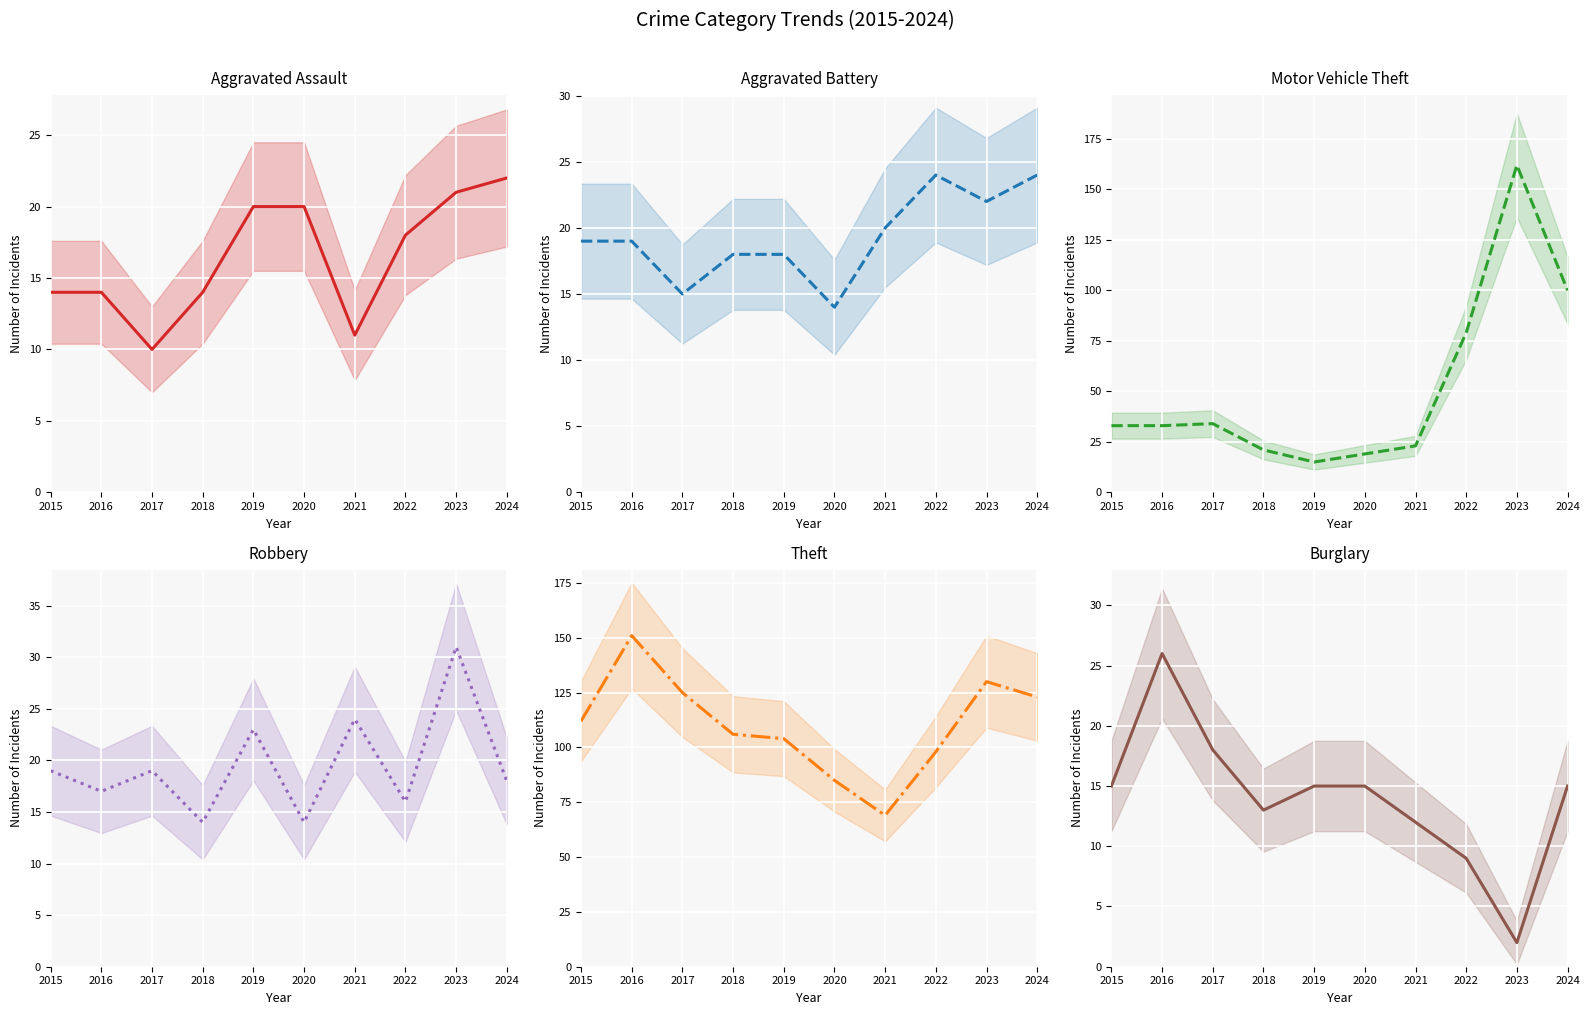

What are all the series names shown in the legend?

Aggravated Assault, Aggravated Battery, Motor Vehicle Theft, Robbery, Theft, Burglary